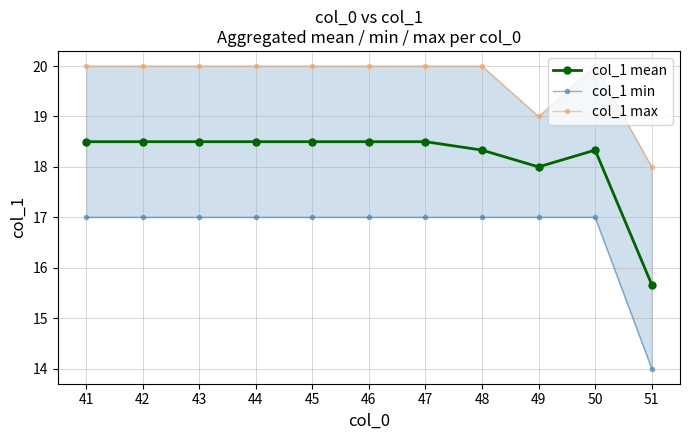

True or false: col_1 mean and col_1 max cross at least once.

False